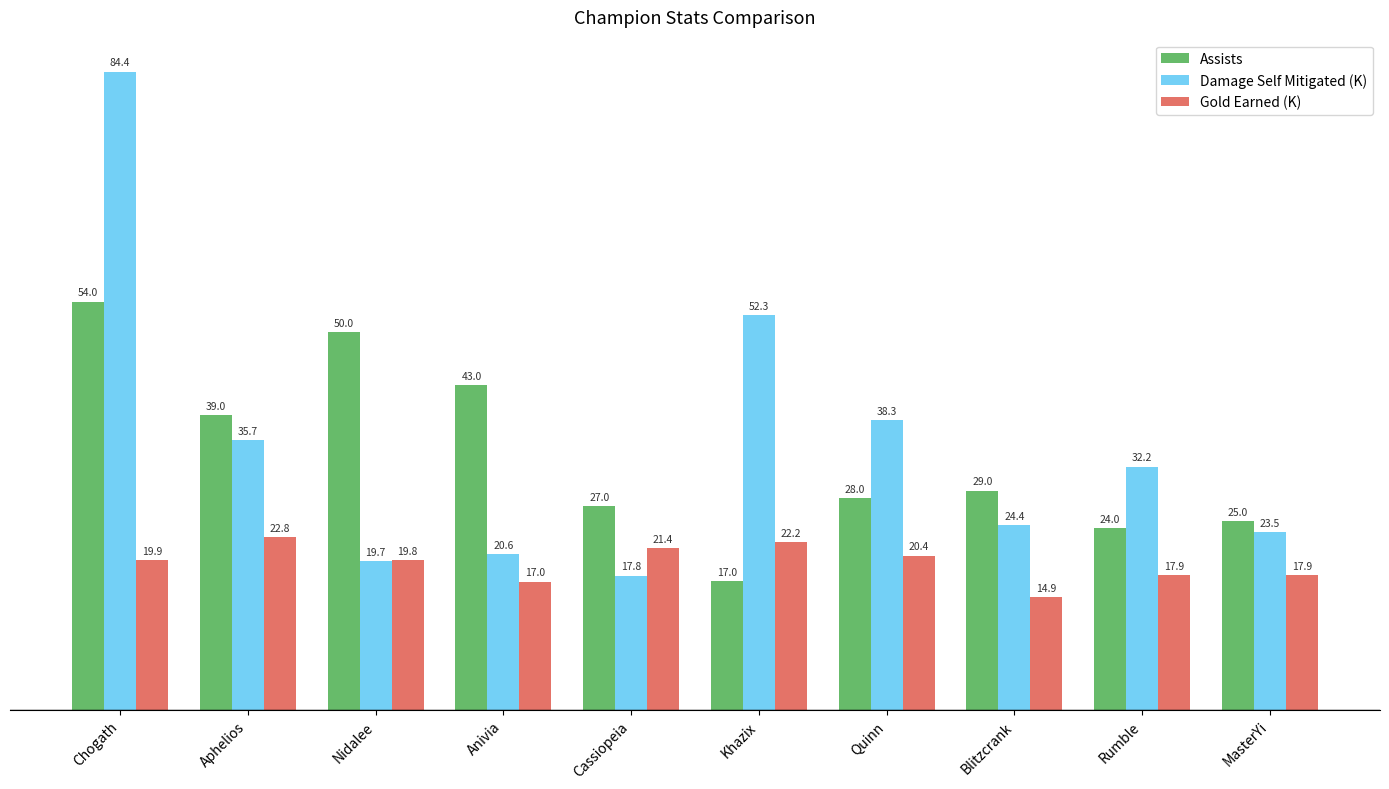

At how many categories does at least one series exceed 36?

6